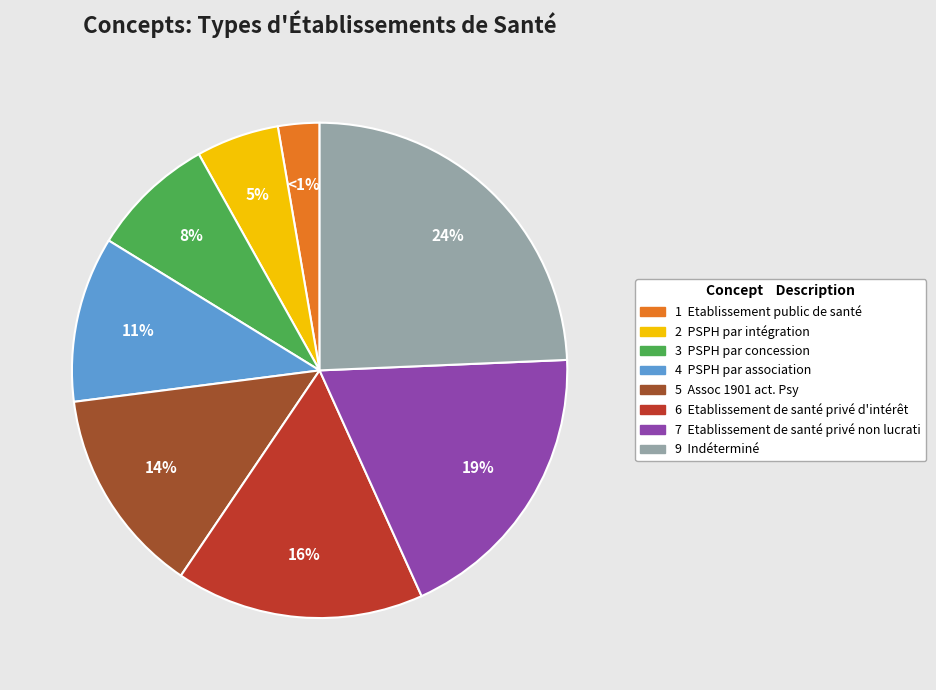

What is the smallest slice in the pie chart?

Etablissement public de santé